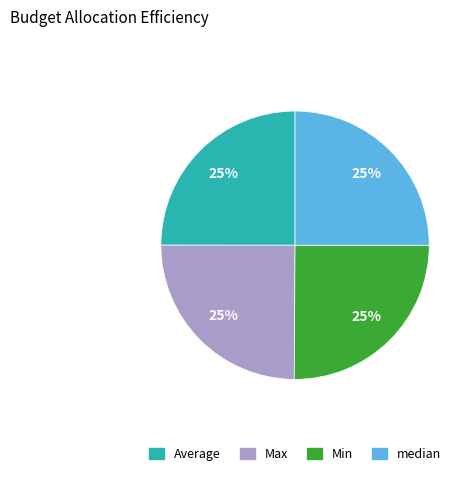

How many segments does this pie chart have?

4